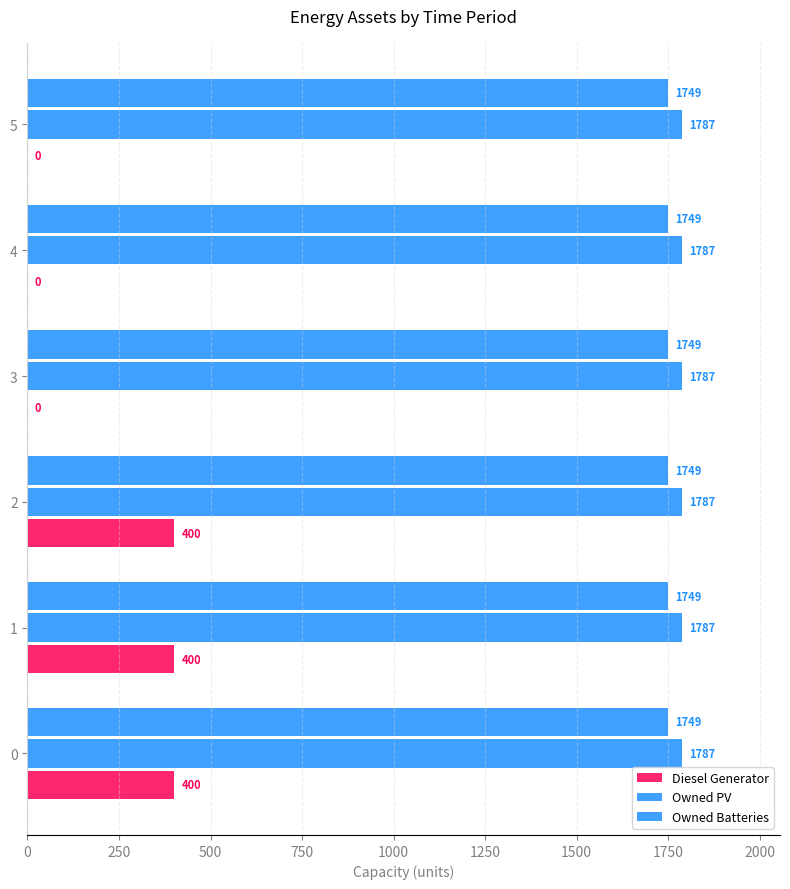

How many categories are shown in the chart?

6